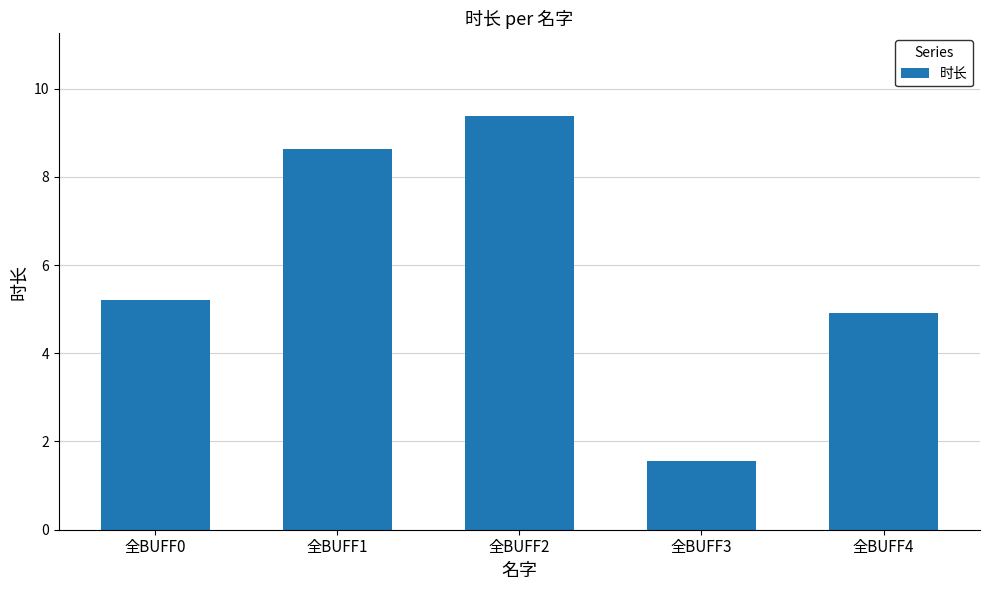

What is the smallest value displayed?

1.6